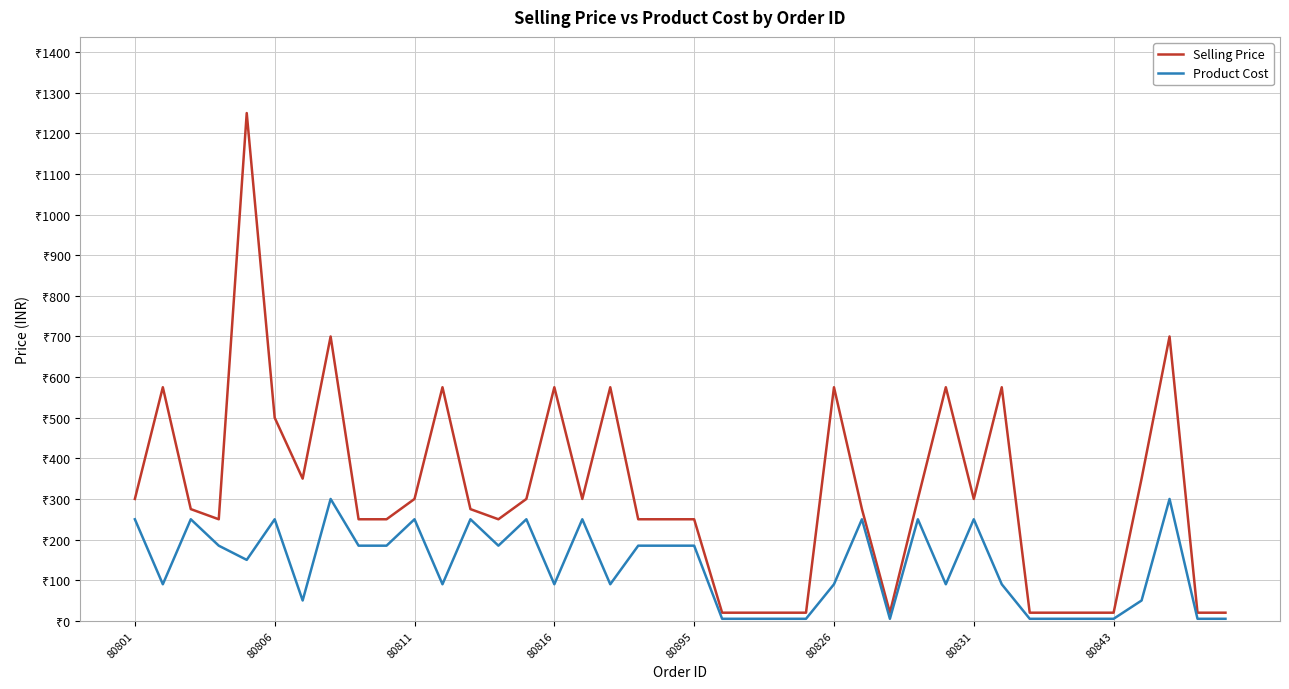

True or false: Product Cost and Selling Price cross at least once.

False